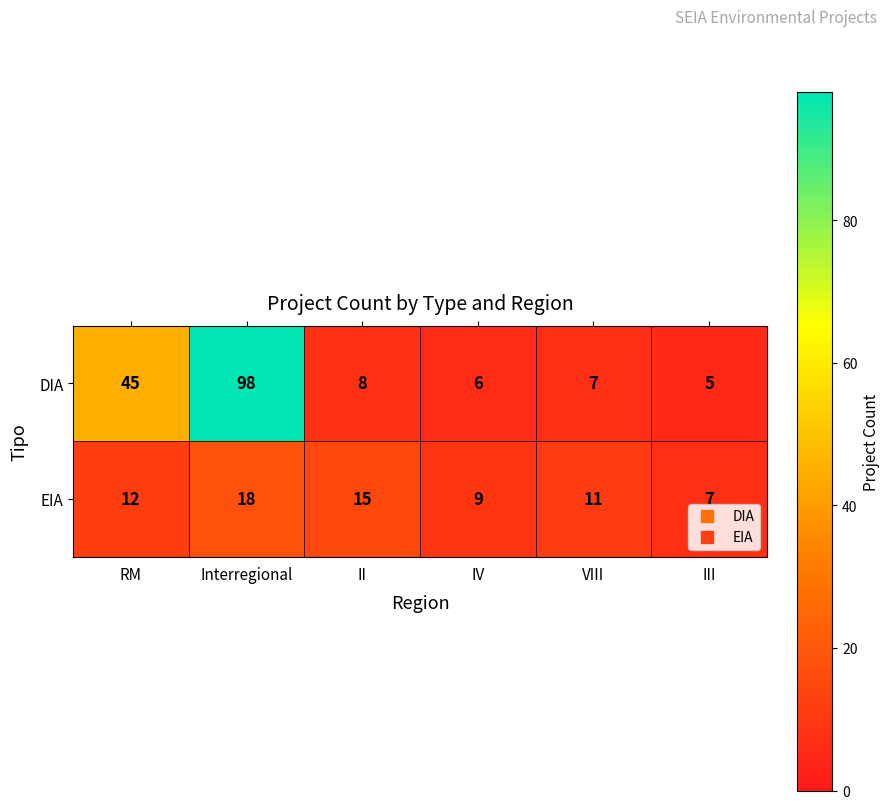

The value of EIA at VIII is 6. True or false?

False